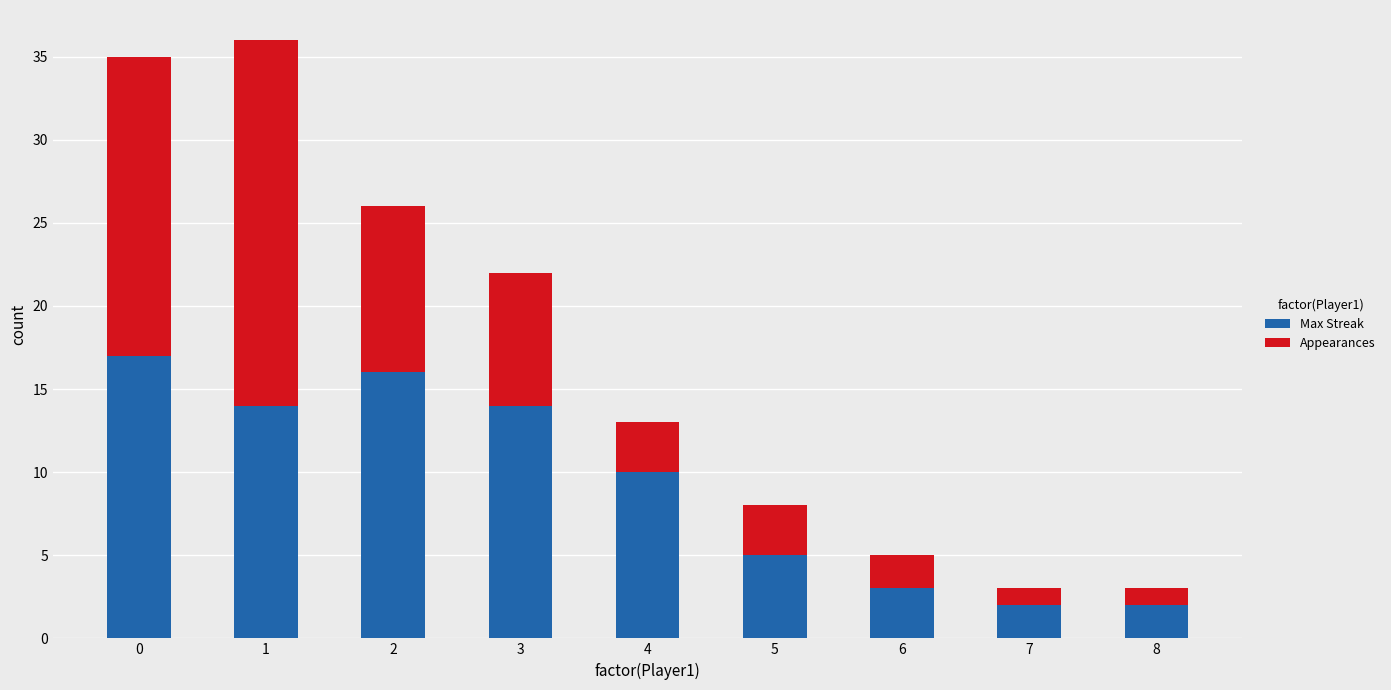

What is the average value of the Max Streak series?

9